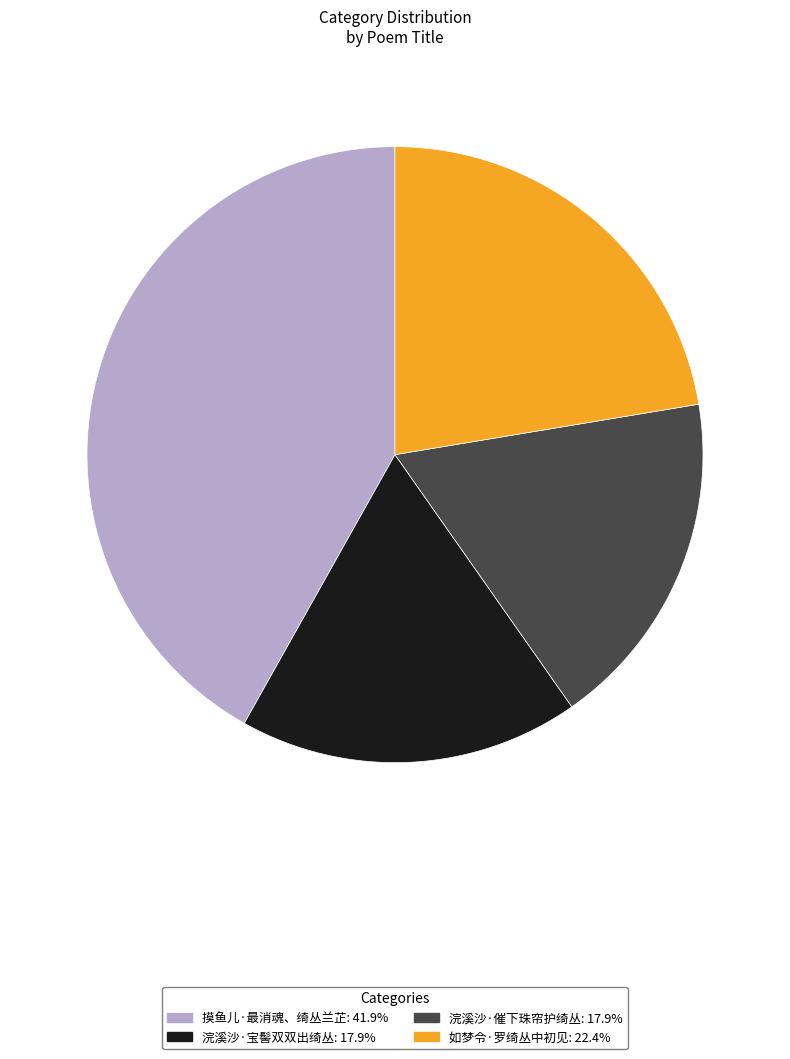

Count the number of slices in the pie.

4